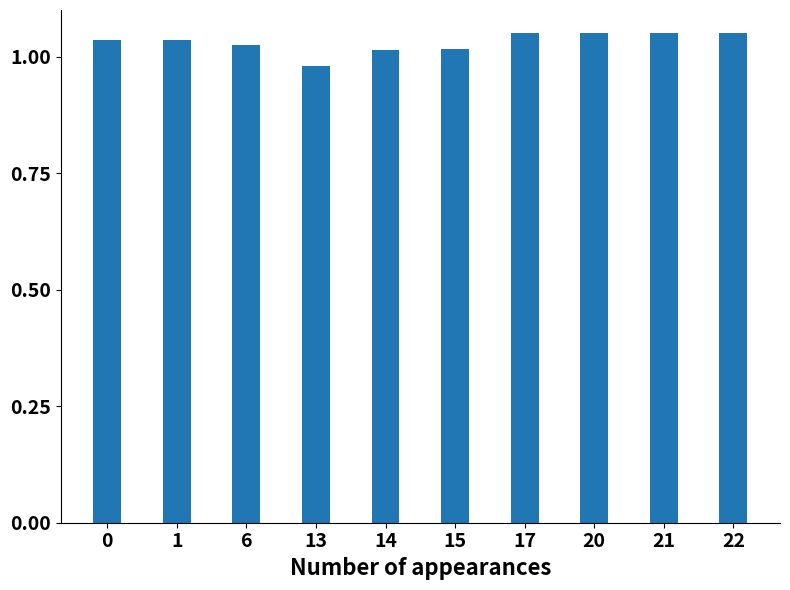

What is the sum of the values at 17 and 13?

2.0